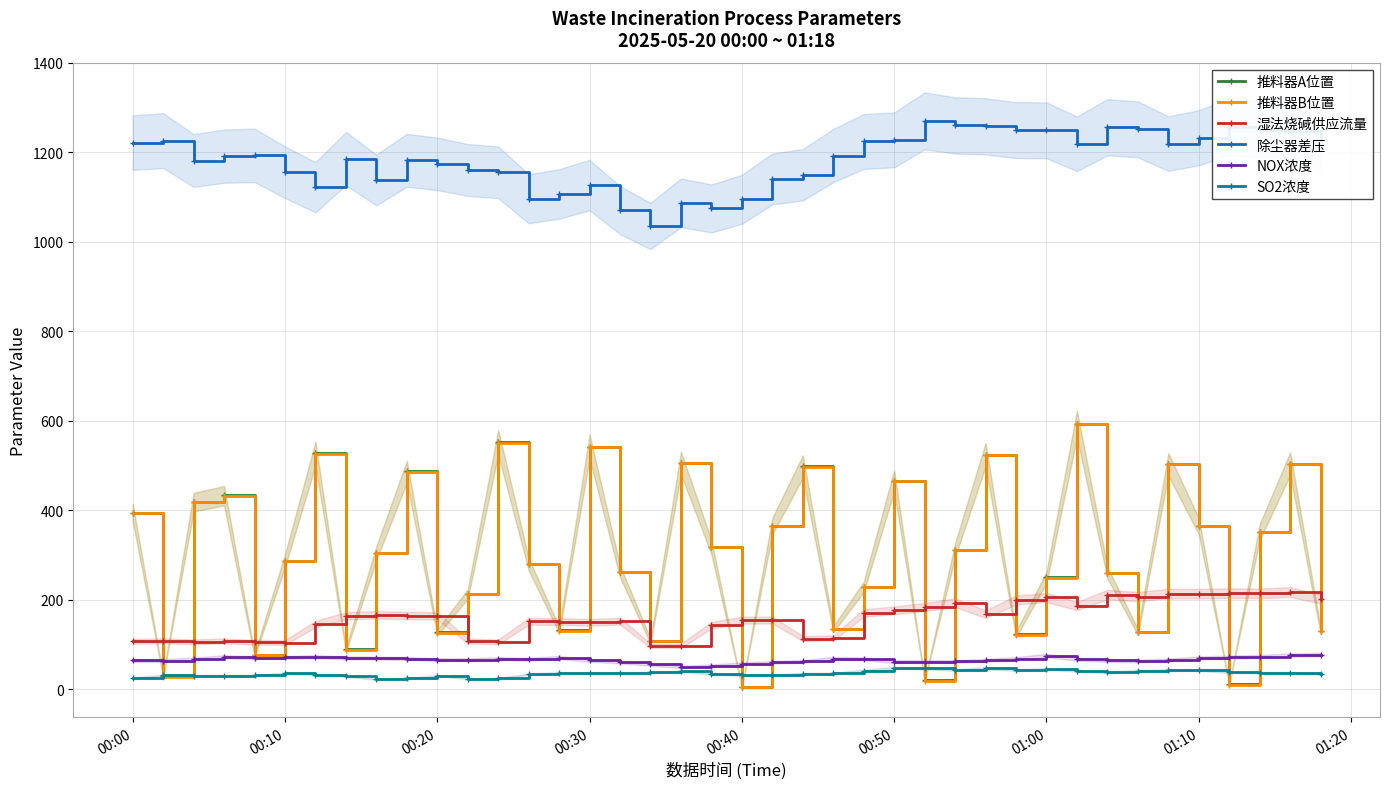

How many categories are shown in the chart?

40